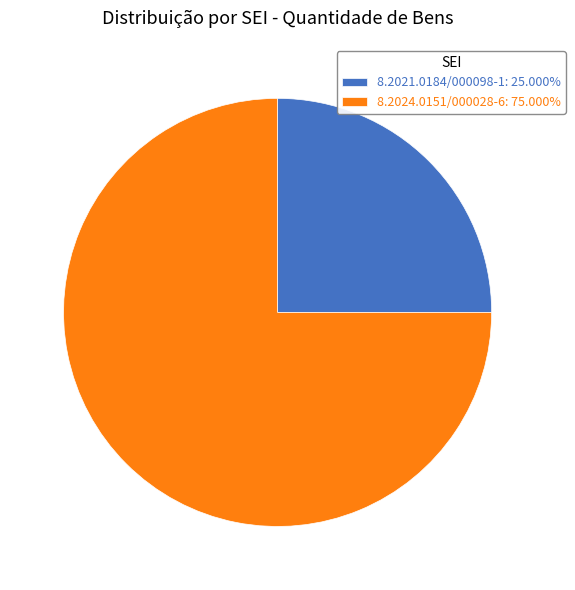

Is there any slice that represents more than half of the pie?

Yes